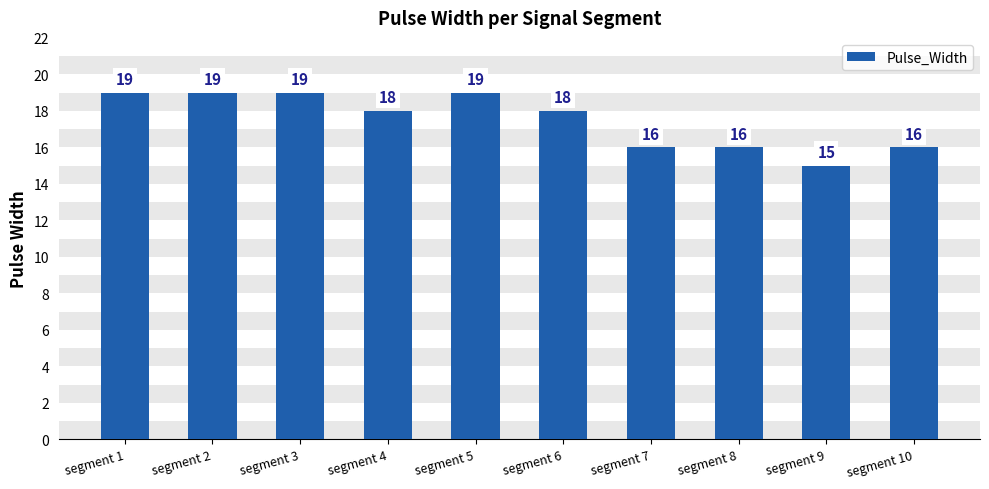

What is the difference between the maximum and minimum values?

4